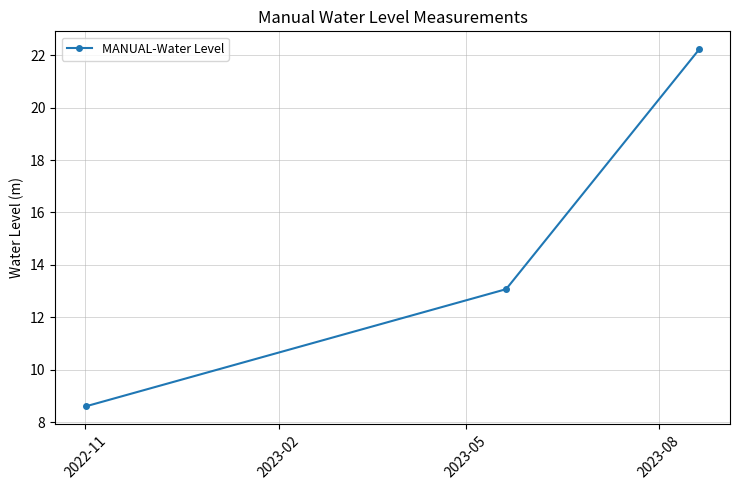

What is the smallest value displayed?

8.6